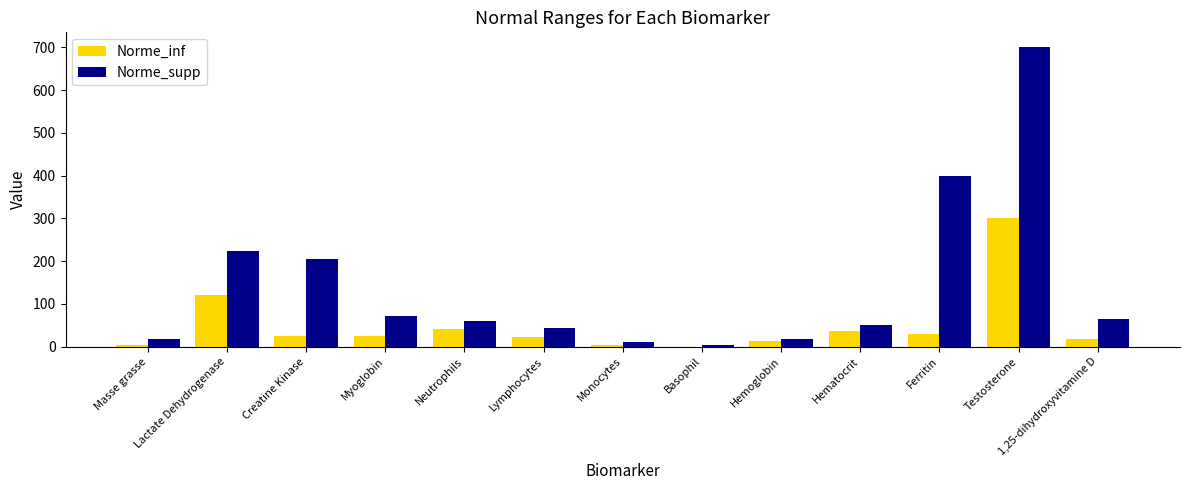

How many categories are shown in the chart?

13